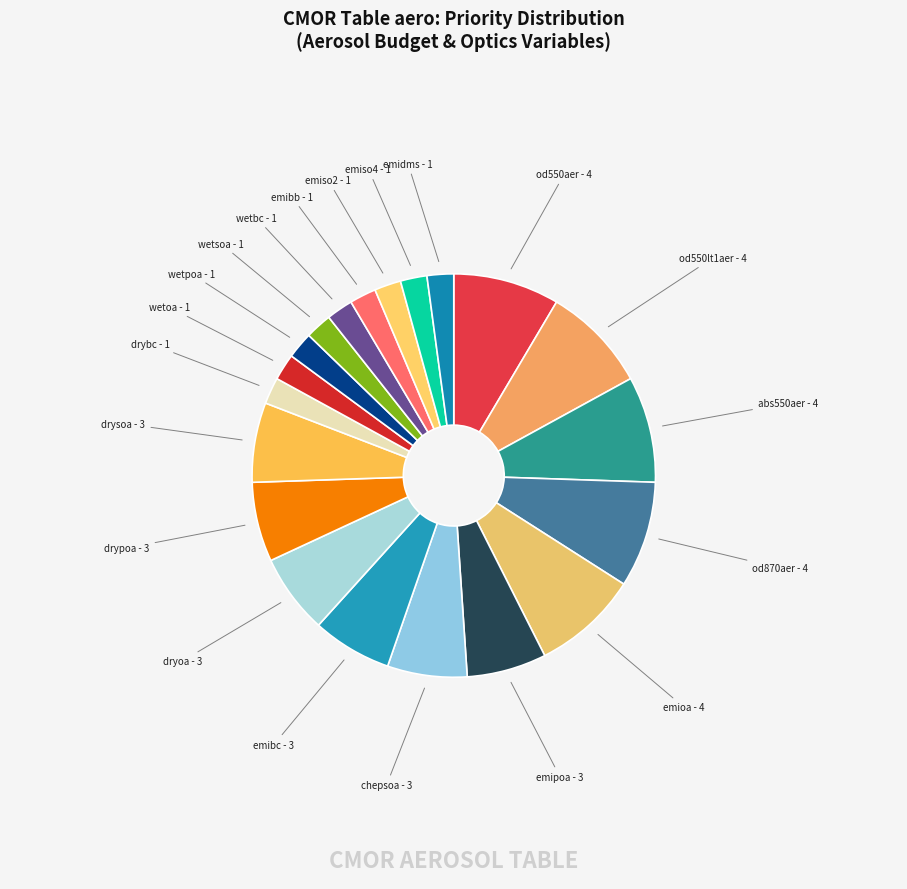

Is there any slice that represents more than half of the pie?

No